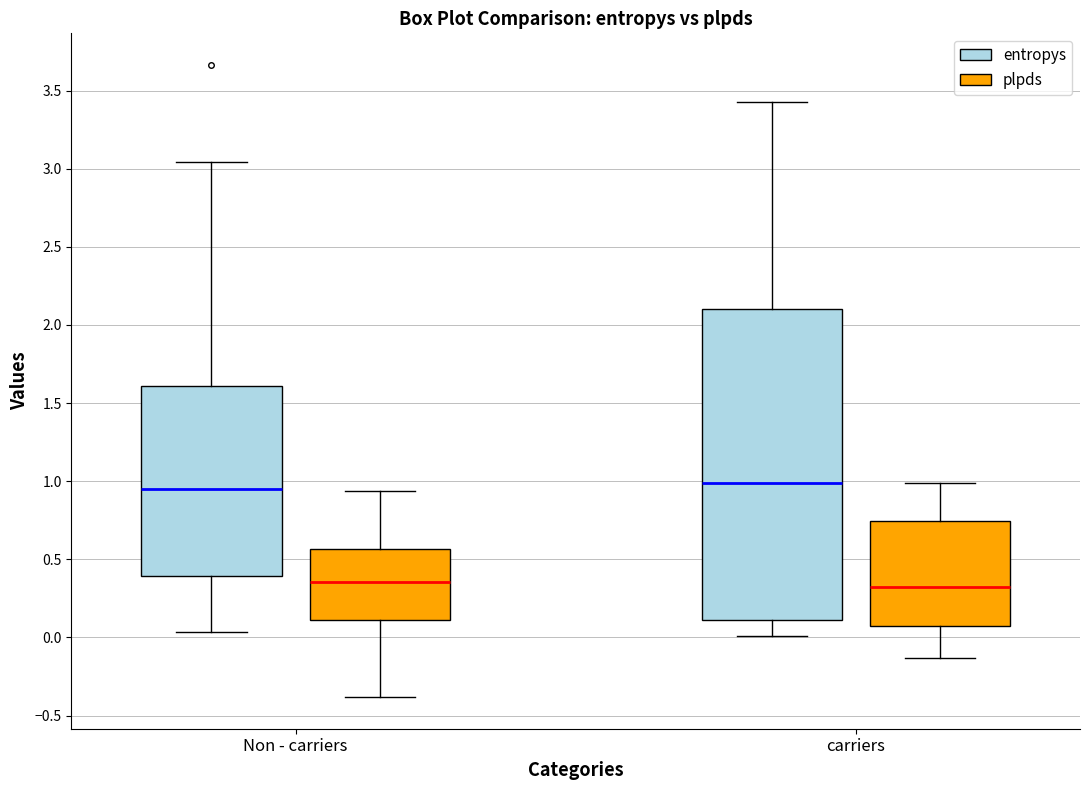

Which box is the tallest, from its lower edge to its upper edge?

carriers (entropys)